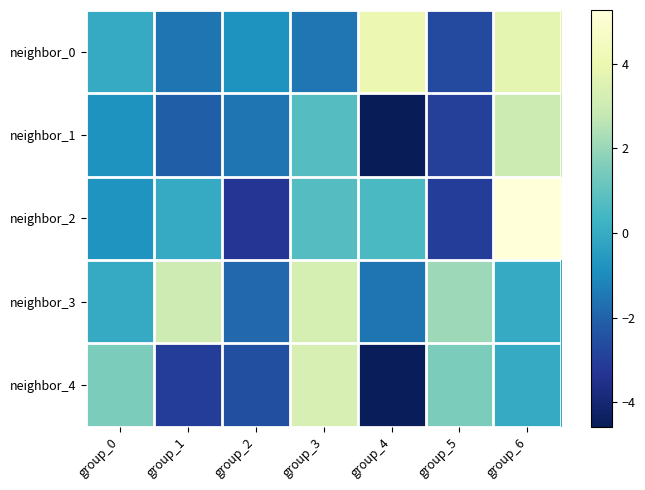

What is the difference between the highest and lowest values at group_4?

8.6